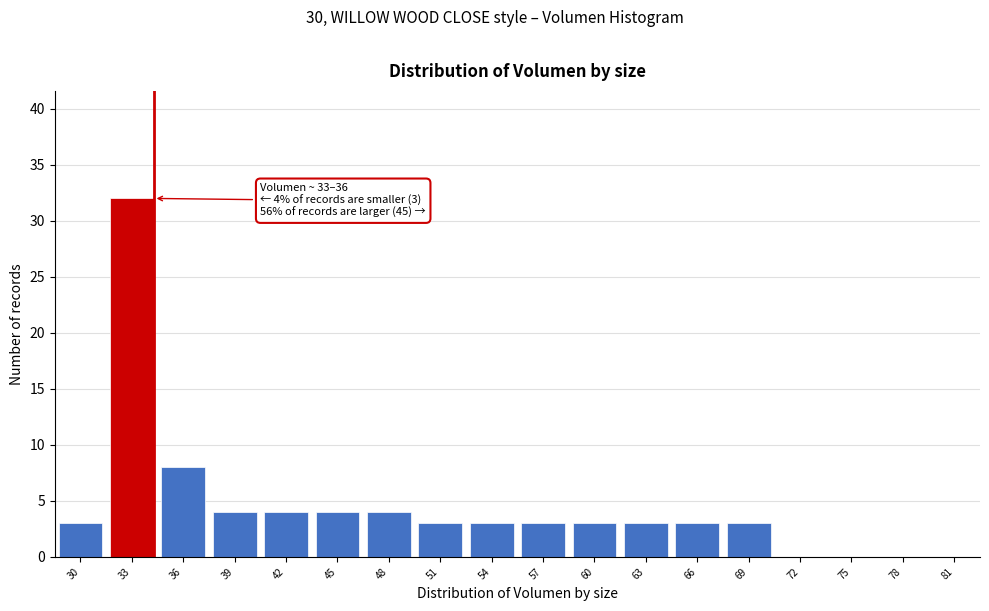

Reading left to right, list all the values displayed in this chart.

30=3	33=32	36=8	39=4	42=4	45=4	48=4	51=3	54=3	57=3	60=3	63=3	66=3	69=3	72=0	75=0	78=0